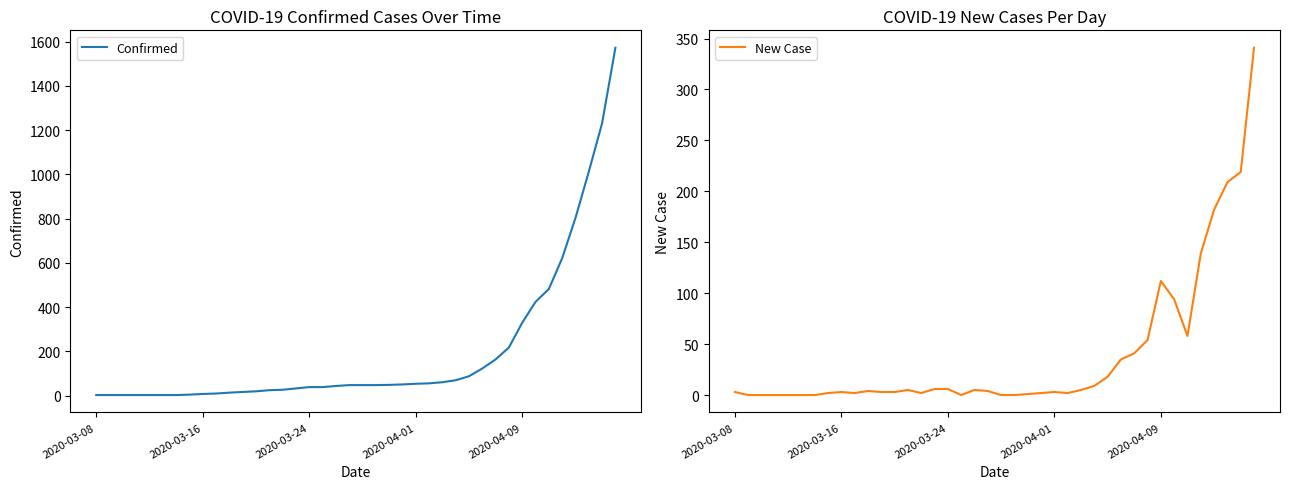

True or false: New Case has a value of 6 at 2020-03-24.

True